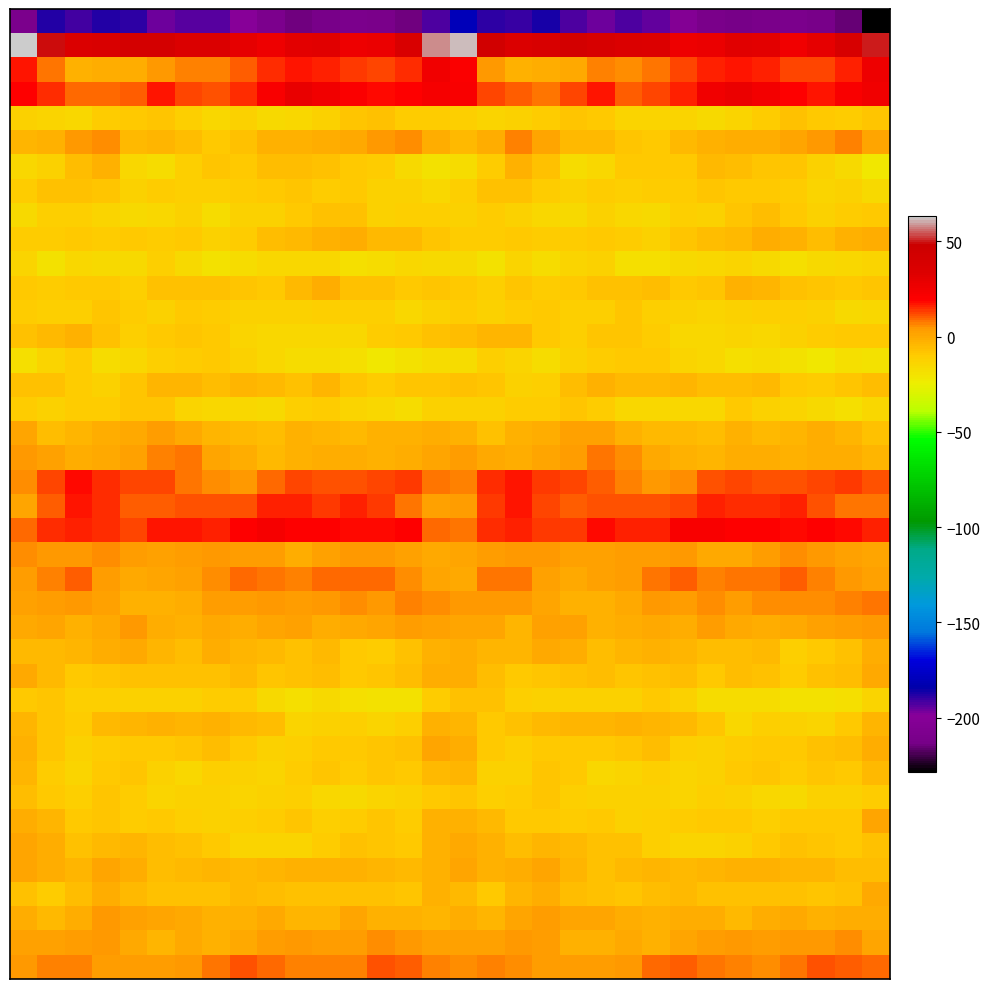

What is the smallest value displayed?

-228.4